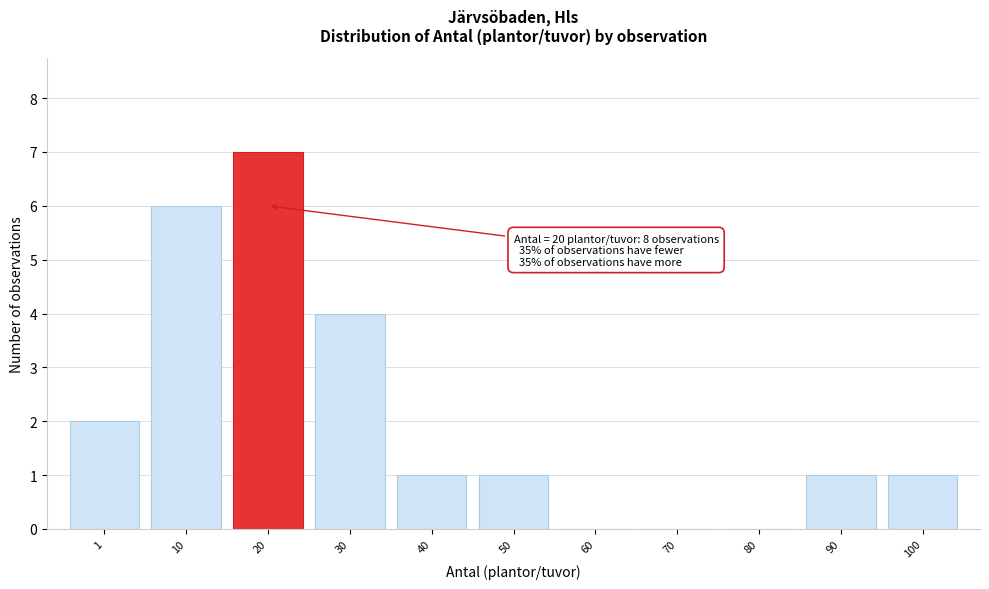

Reading left to right, extract all data points from this chart.

1=2	10=6	20=7	30=4	40=1	50=1	60=0	70=0	80=0	90=1	100=1